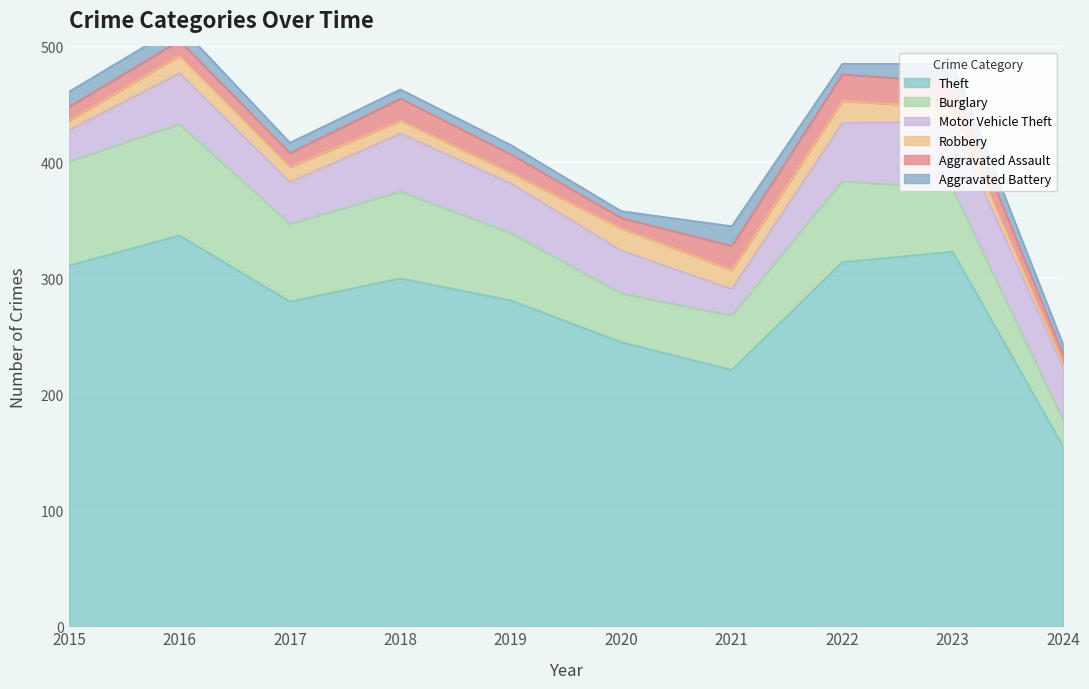

What is the value of the Theft point at the 7th from the left?

221